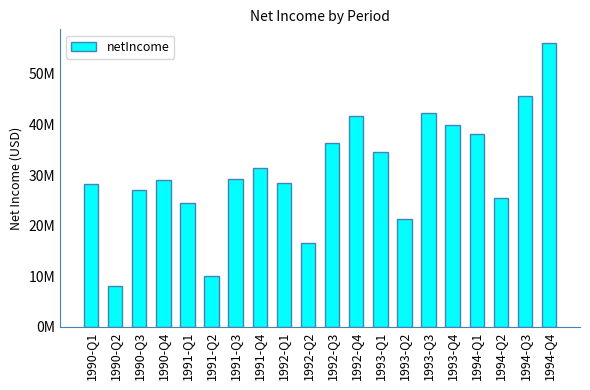

List the labels in order of value, smallest first.

1990-Q2, 1991-Q2, 1992-Q2, 1993-Q2, 1991-Q1, 1994-Q2, 1990-Q3, 1990-Q1, 1992-Q1, 1990-Q4, 1991-Q3, 1991-Q4, 1993-Q1, 1992-Q3, 1994-Q1, 1993-Q4, 1992-Q4, 1993-Q3, 1994-Q3, 1994-Q4